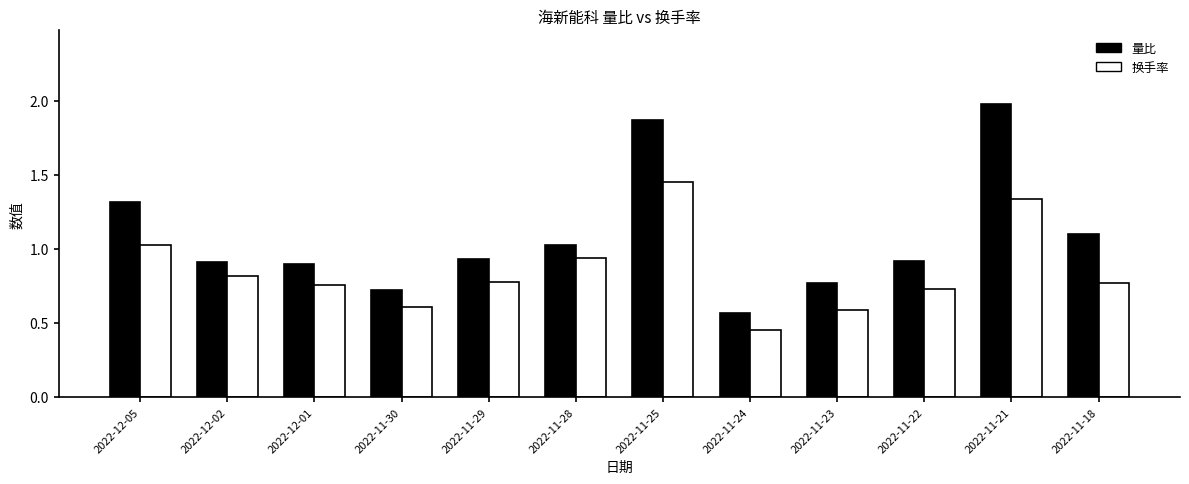

List the series in order of their overall mean, lowest first.

换手率, 量比